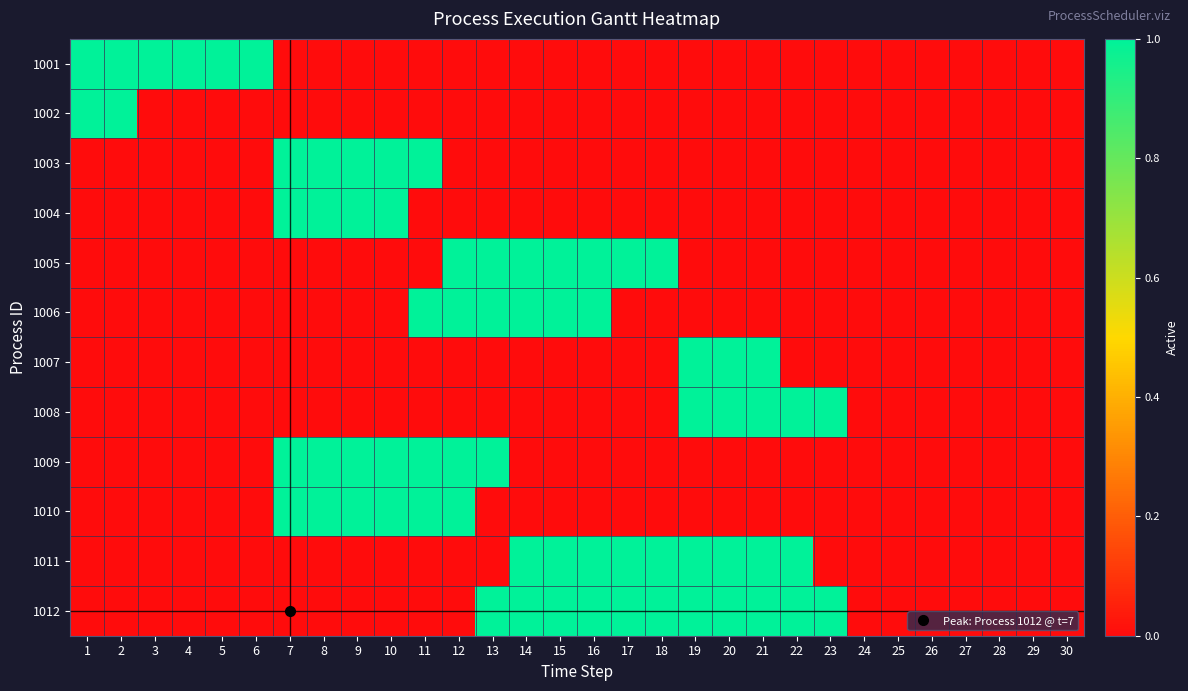

How many series are shown in this chart?

12